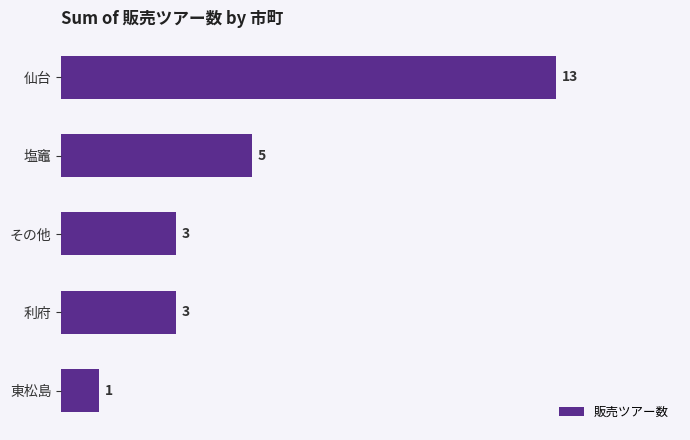

How many values are between 3 and 5?

3